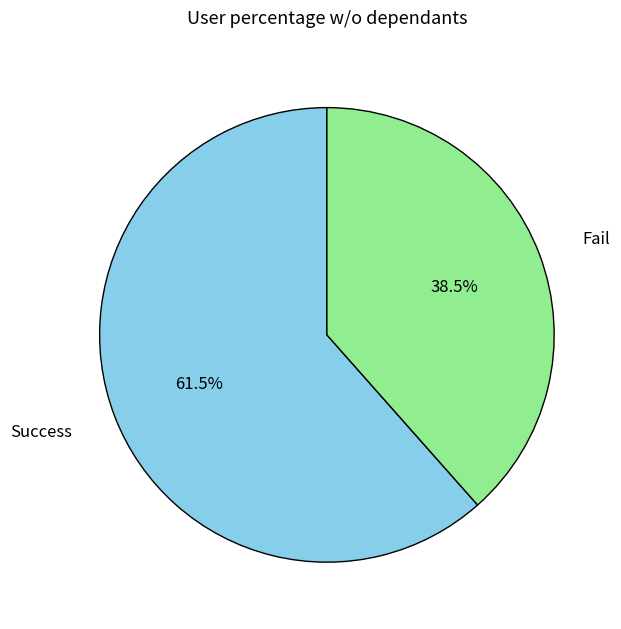

What is the ratio of the value at Fail to the value at Success?

0.6